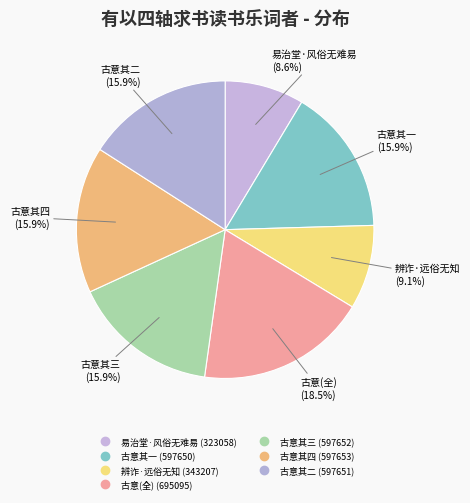

Does any single category account for the majority?

No